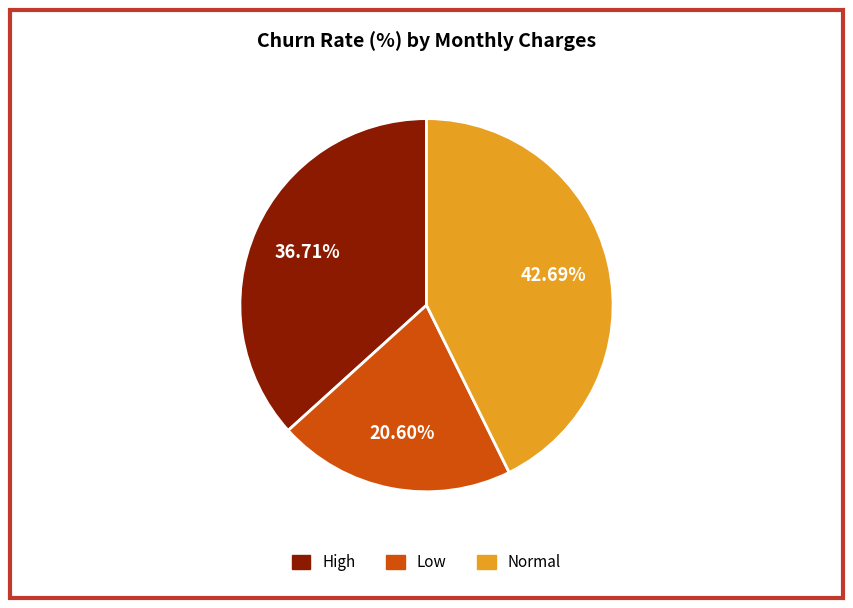

Is there any slice that represents more than half of the pie?

No